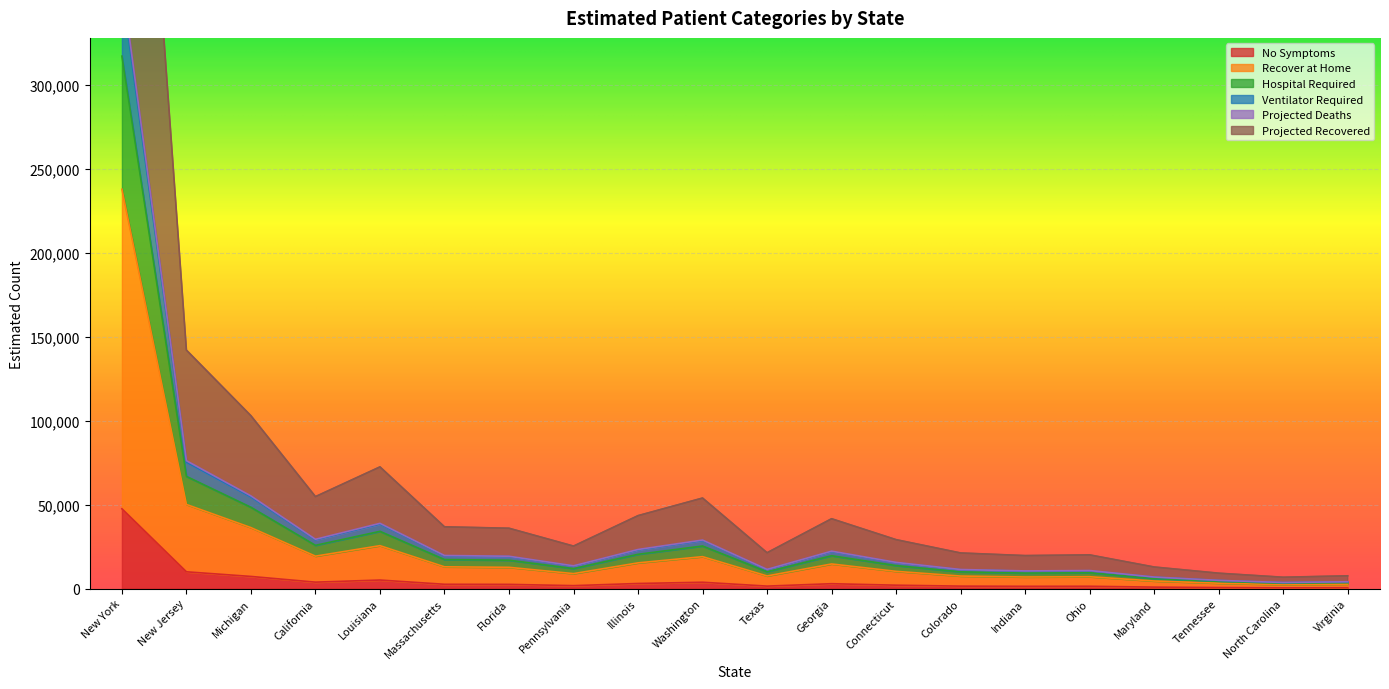

True or false: Projected Deaths and Projected Recovered cross at least once.

False